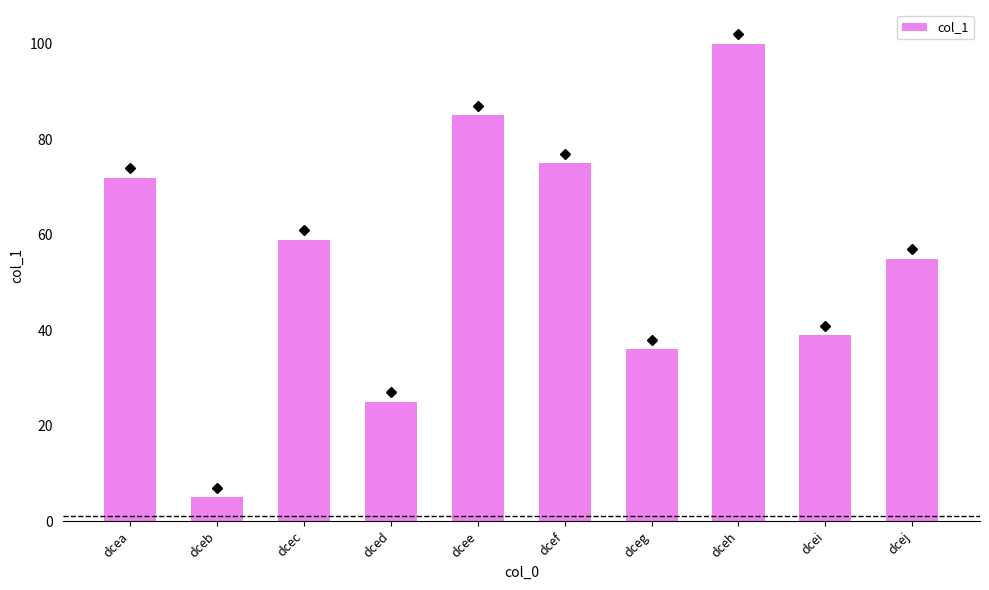

What is the value of the 6th bar from the left?

75